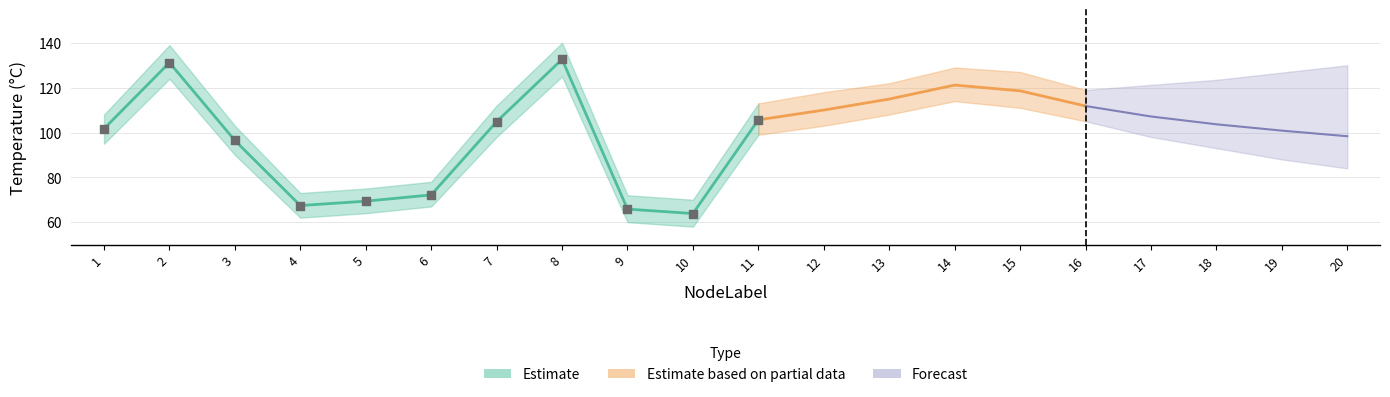

Is the value of Stress_upper at 13 greater than the value of Temp_lower at 8?

No